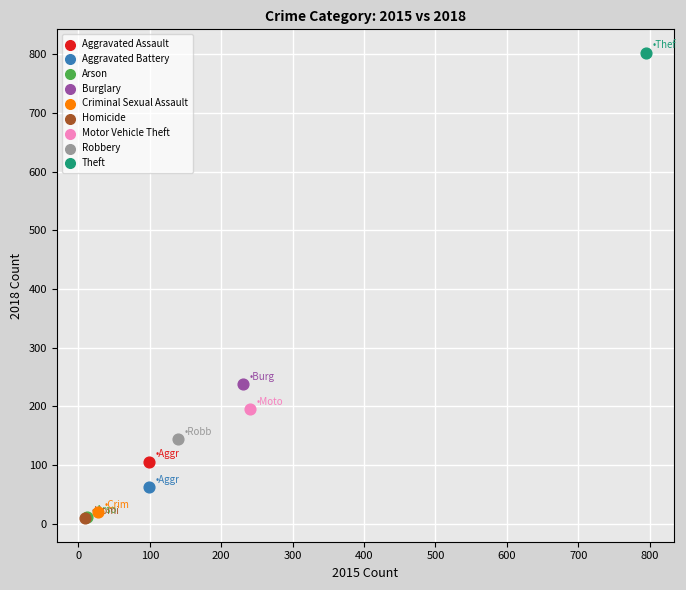

What are all the series names shown in the legend?

Aggravated Assault, Aggravated Battery, Arson, Burglary, Criminal Sexual Assault, Homicide, Motor Vehicle Theft, Robbery, Theft